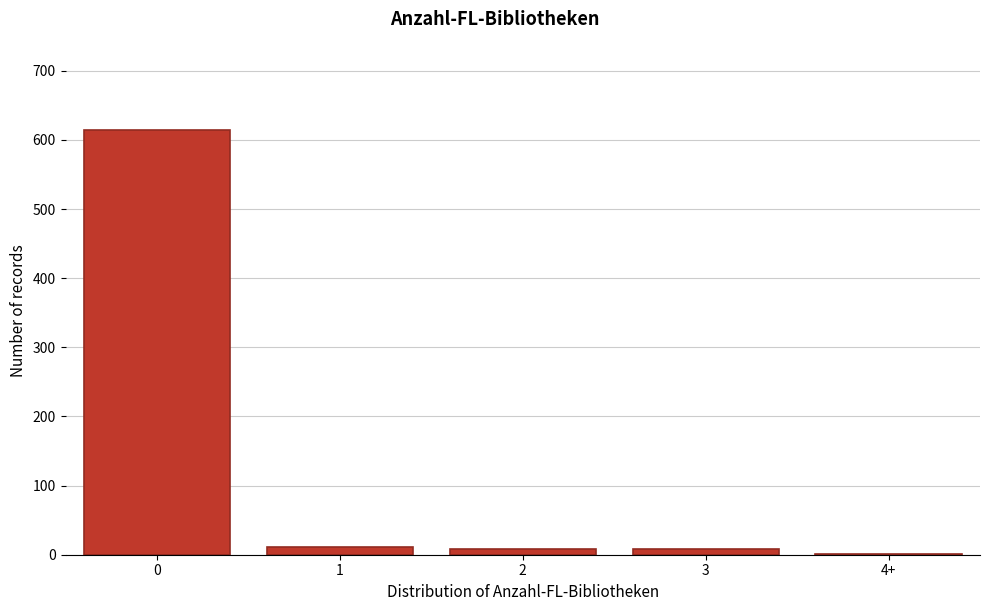

Reading left to right, list all the values displayed in this chart.

0=615	1=11	2=8	3=8	4+=1